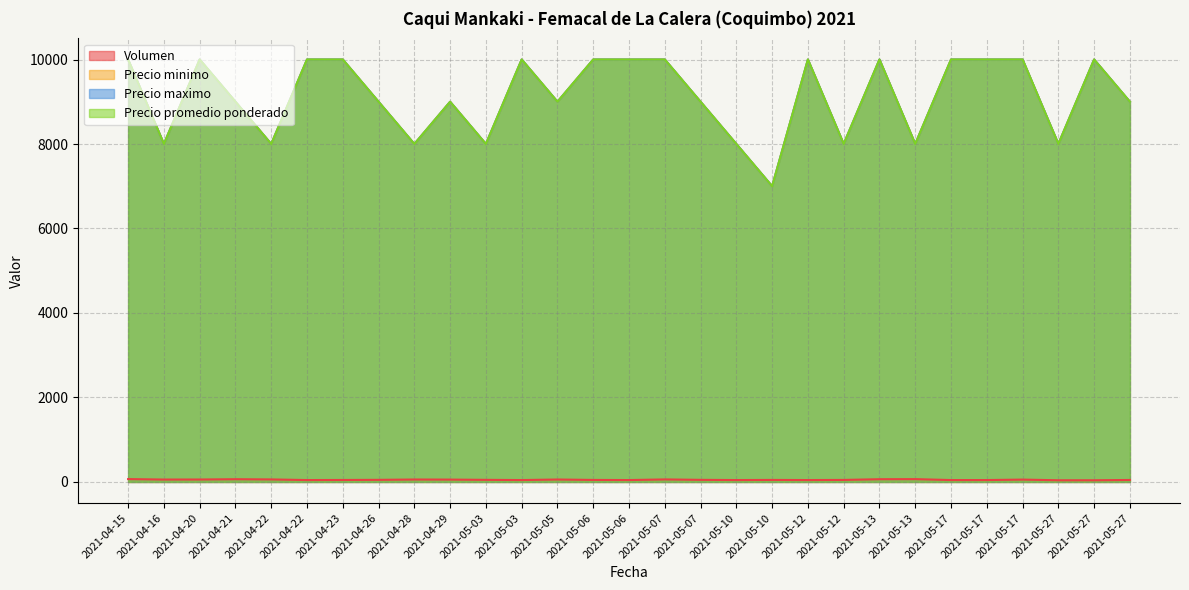

At which category does Precio minimo reach its first local peak?

2021-04-20